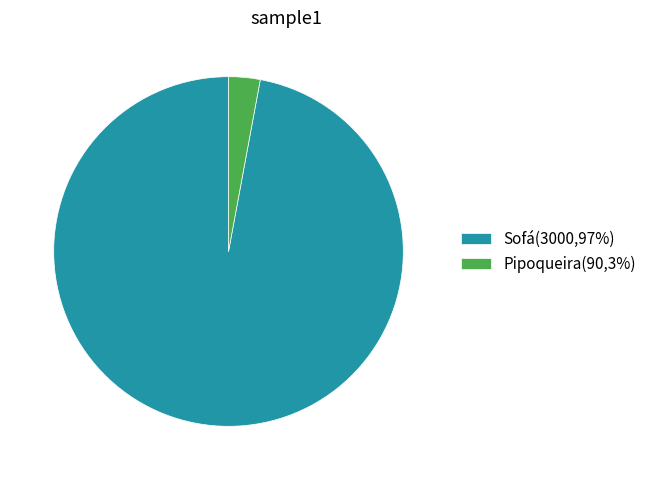

Rank the categories by value from lowest to highest.

Pipoqueira, Sofá